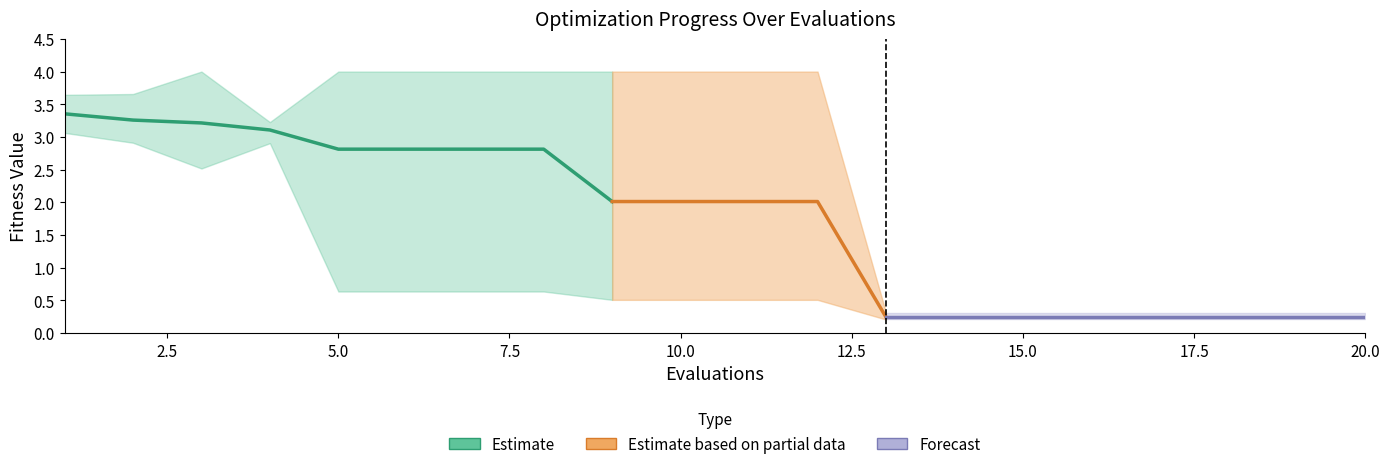

How many values in the mean series are below 2?

8